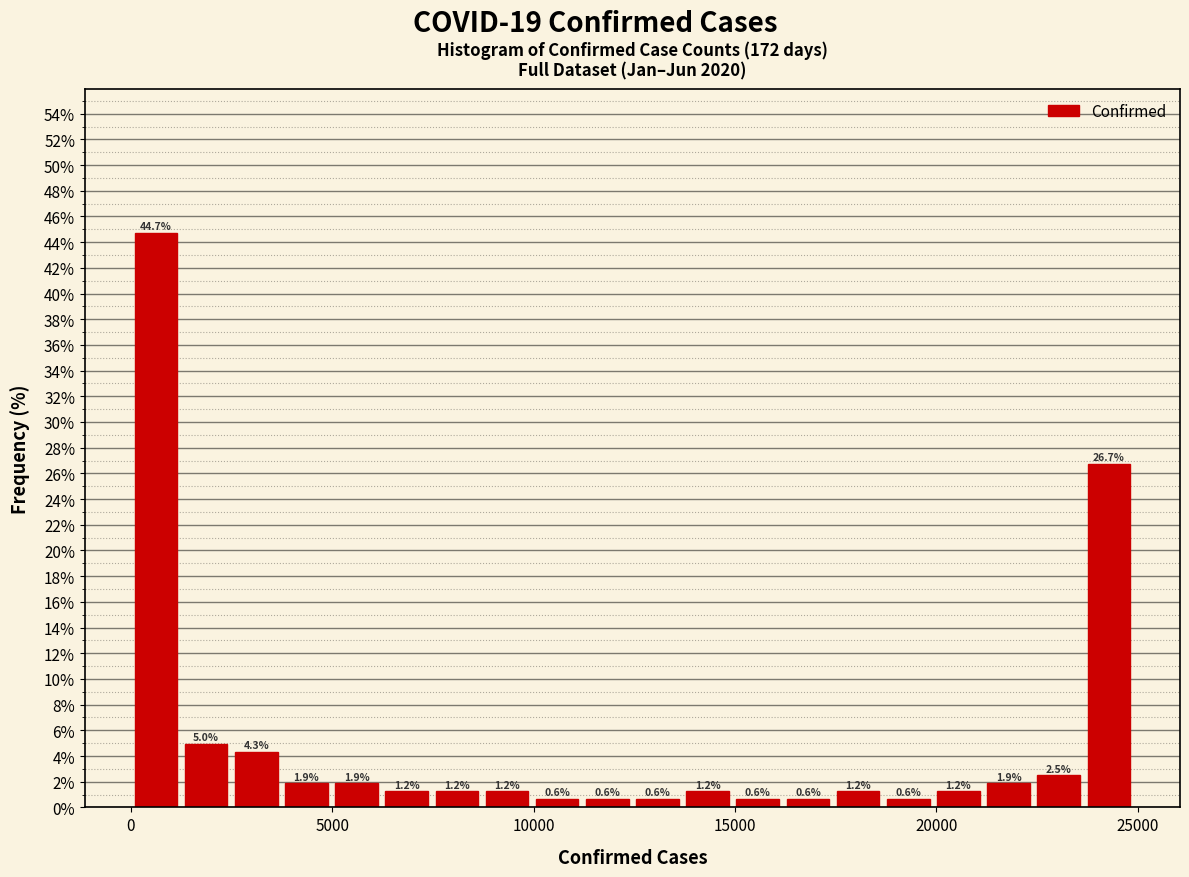

Around what value on the x-axis is the tallest bar? Give the approximate position of its centre, as read against the axis.

500